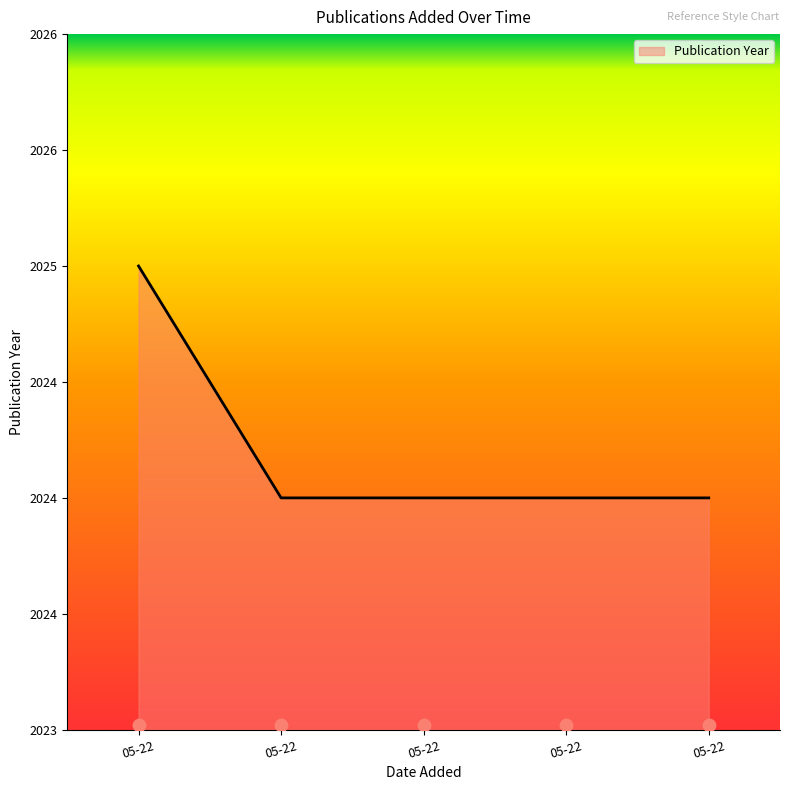

Between 2025-05-22 20:02:37 and 2025-05-22 20:00:52, which is larger?

2025-05-22 20:00:52